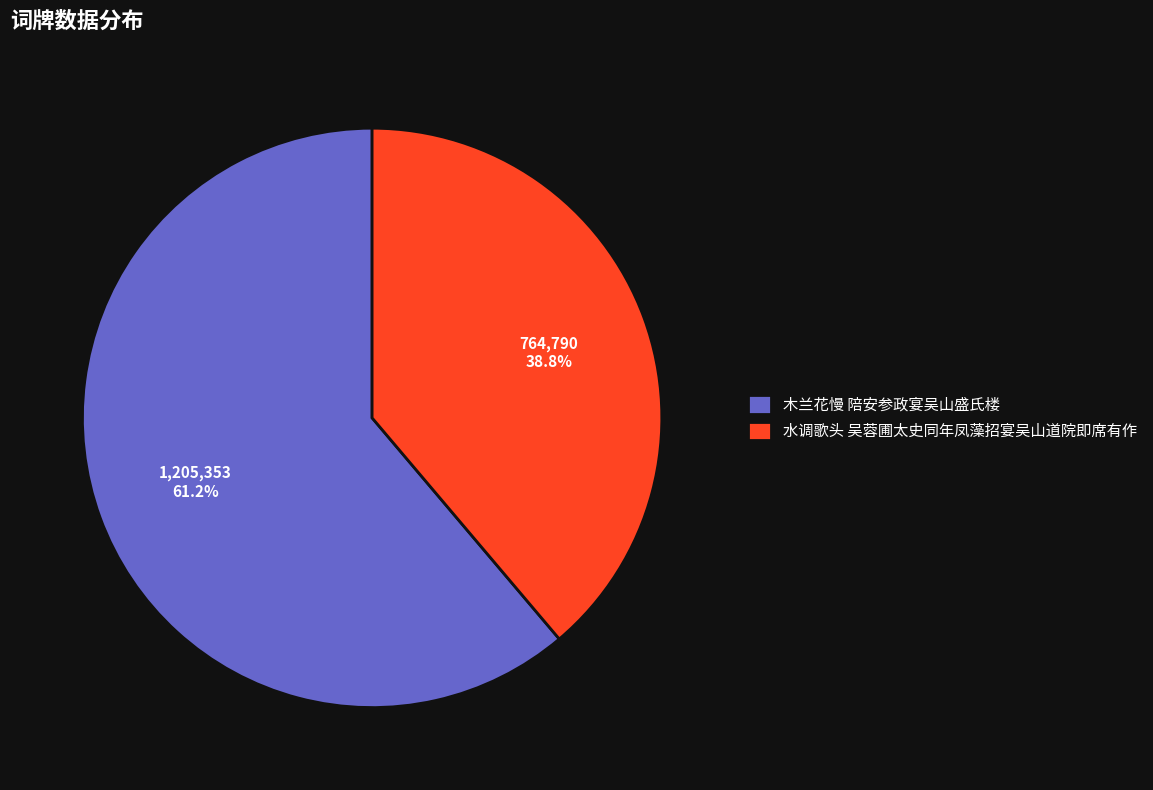

What is the largest slice in the pie chart?

木兰花慢 陪安参政宴吴山盛氏楼